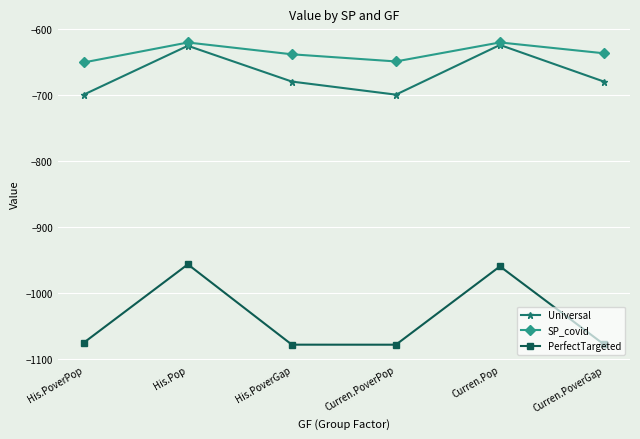

Which series has the largest total across all categories?

SP_covid